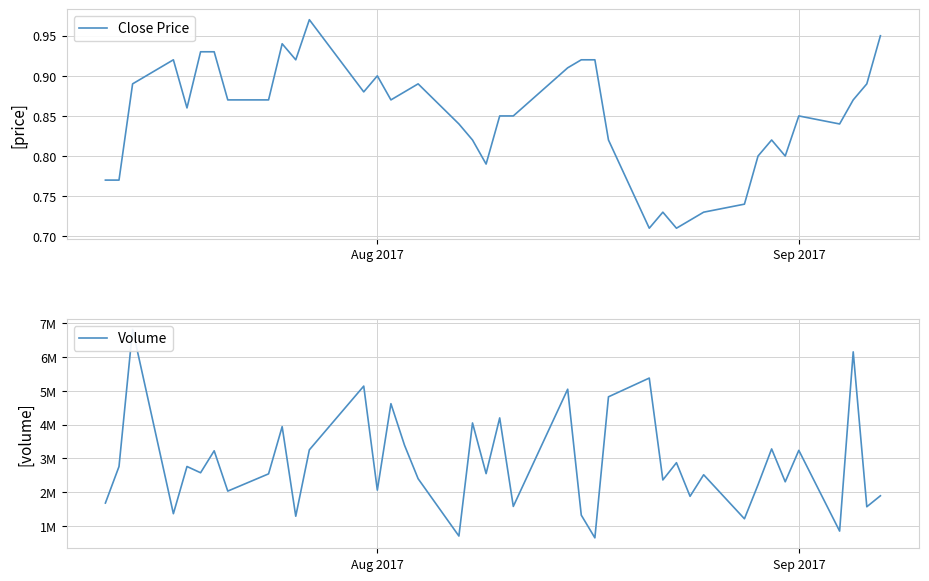

True or false: Close Price and Volume intersect in this chart.

False